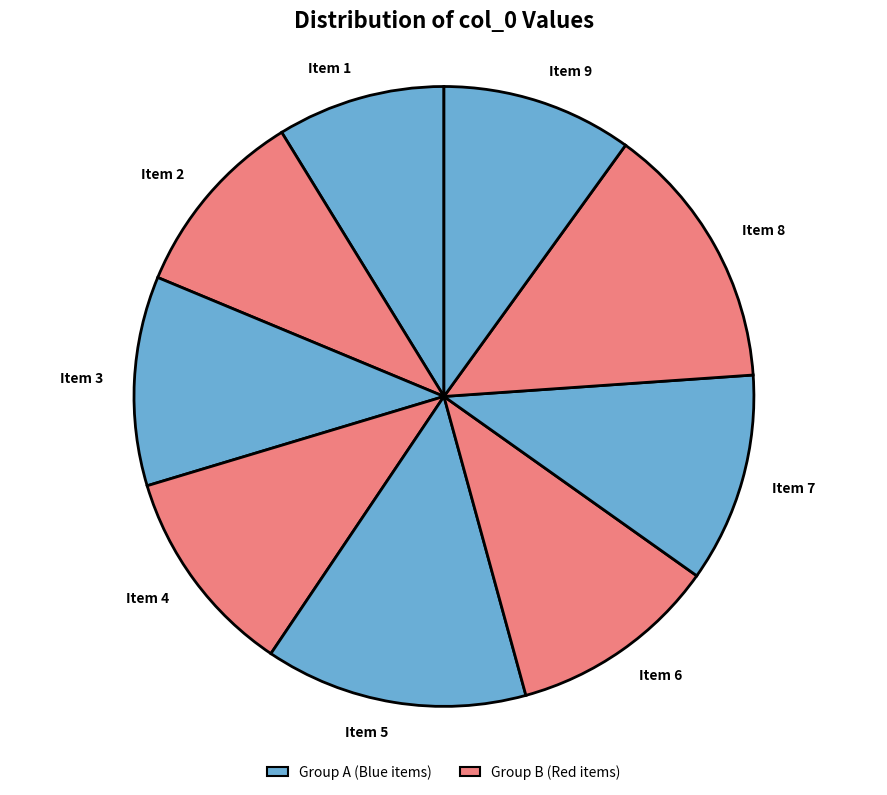

What is the ratio of the value at Item 7 to the value at Item 6?

1.0